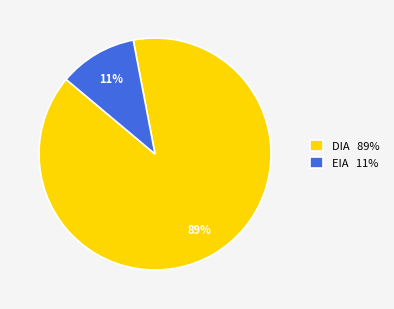

Between EIA 11% and DIA 89%, which is larger?

DIA 89%